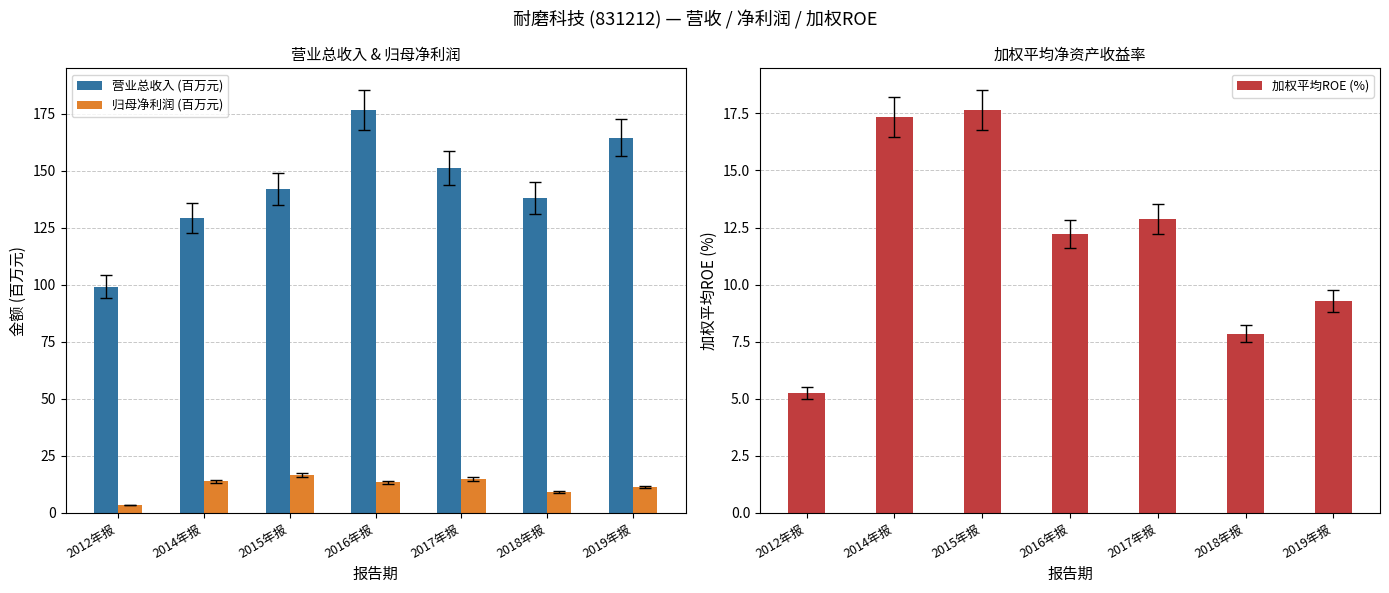

Rank the series by their maximum value, from lowest to highest.

归母净利润 (百万元), 加权平均ROE (%), 营业总收入 (百万元)